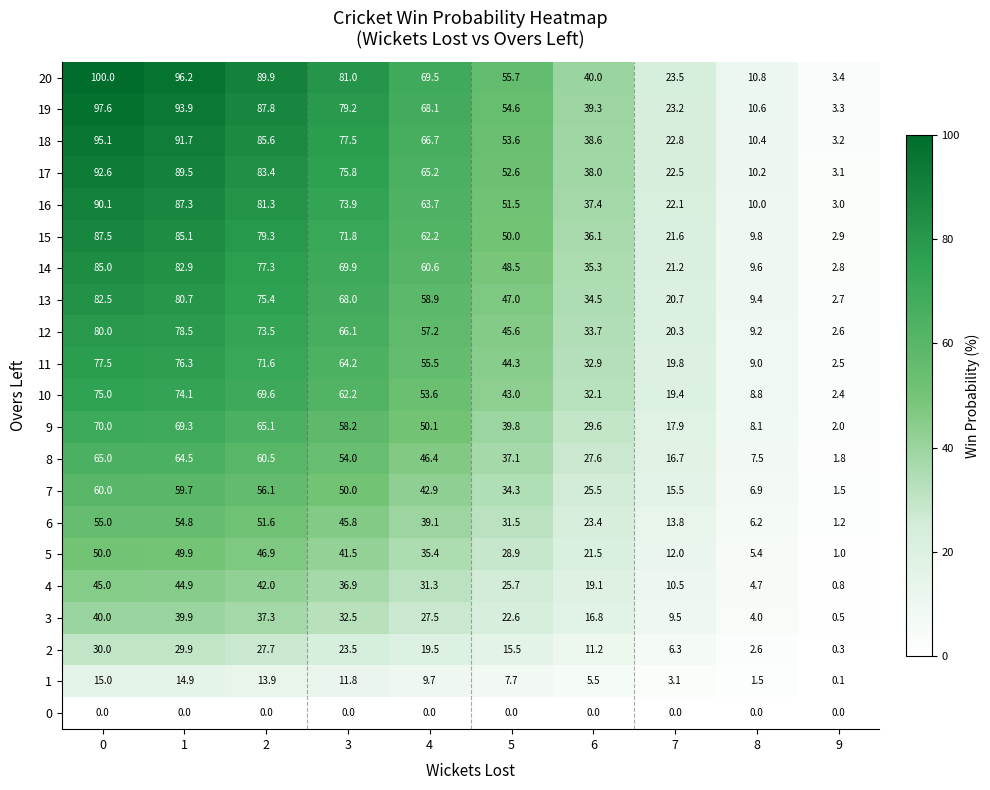

Rank the series at 8 from highest to lowest value.

20, 19, 18, 17, 16, 15, 14, 13, 12, 11, 10, 9, 8, 7, 6, 5, 4, 3, 2, 1, 0